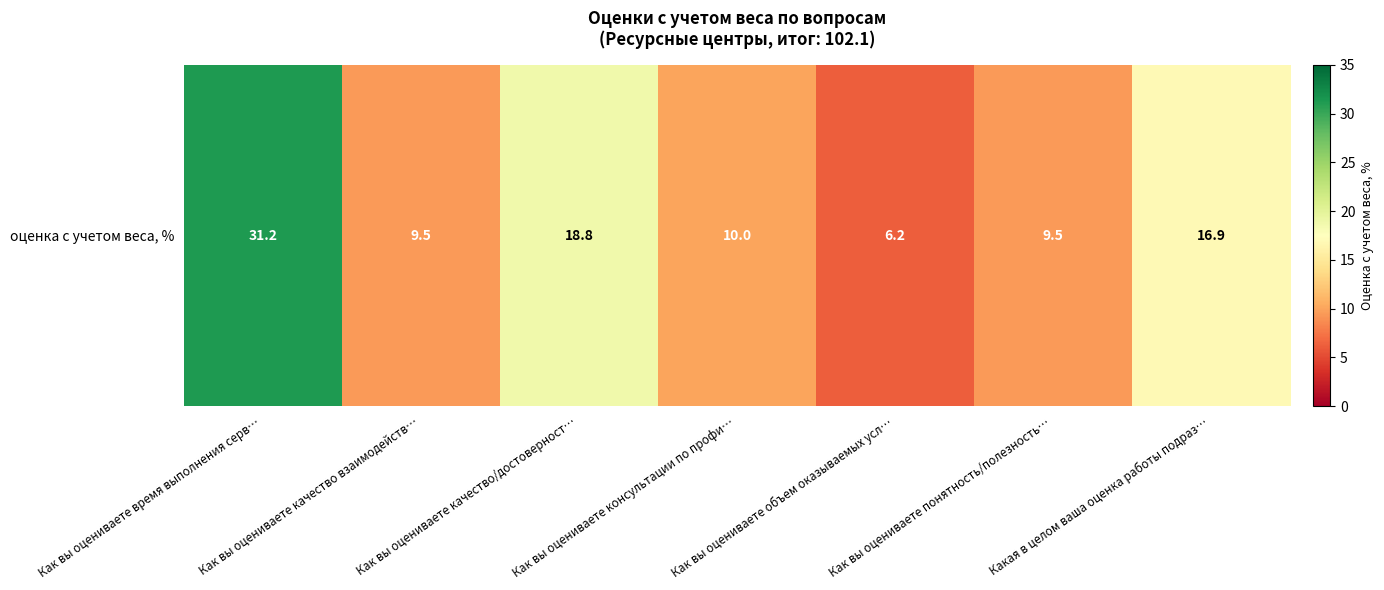

What is the smallest value displayed?

6.2